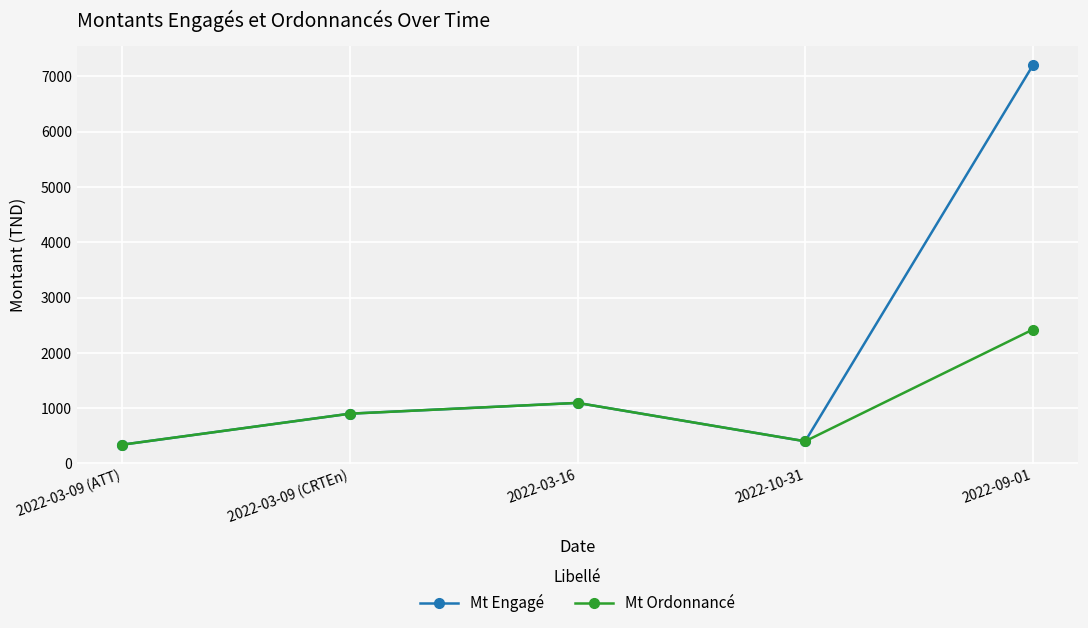

At which category does Mt Engagé reach its first local peak?

2022-03-16